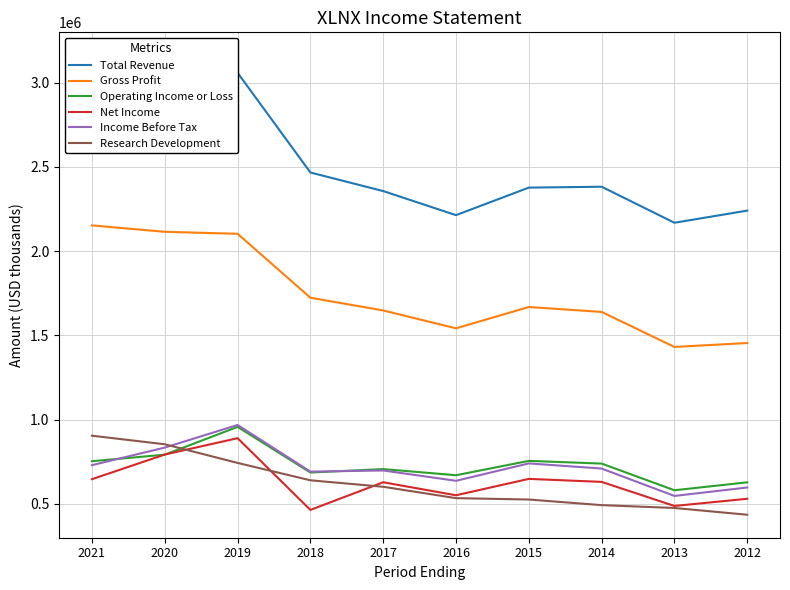

How many distinct data groups are displayed?

6